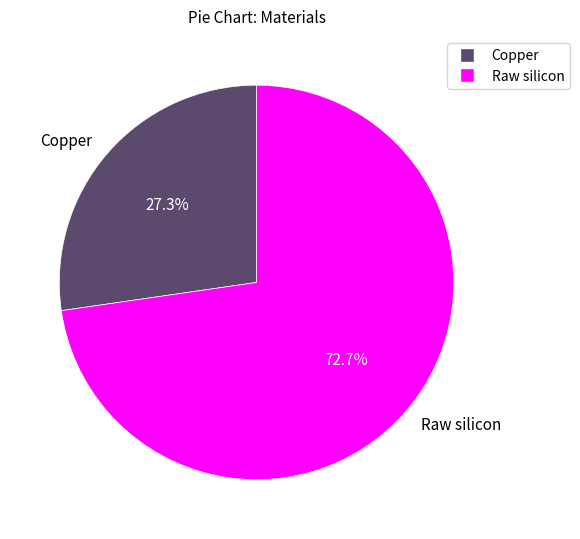

To the nearest percent, what percentage of the pie is Copper?

27%